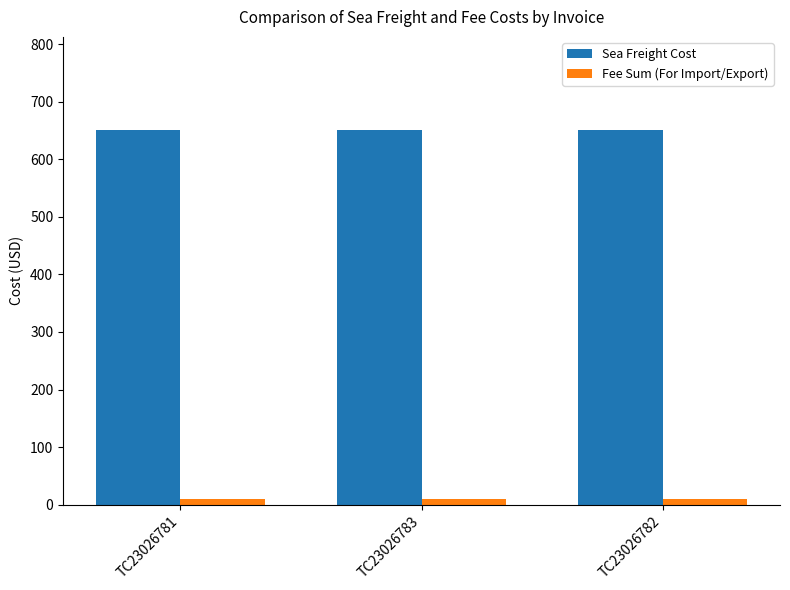

What is the greatest value displayed?

650